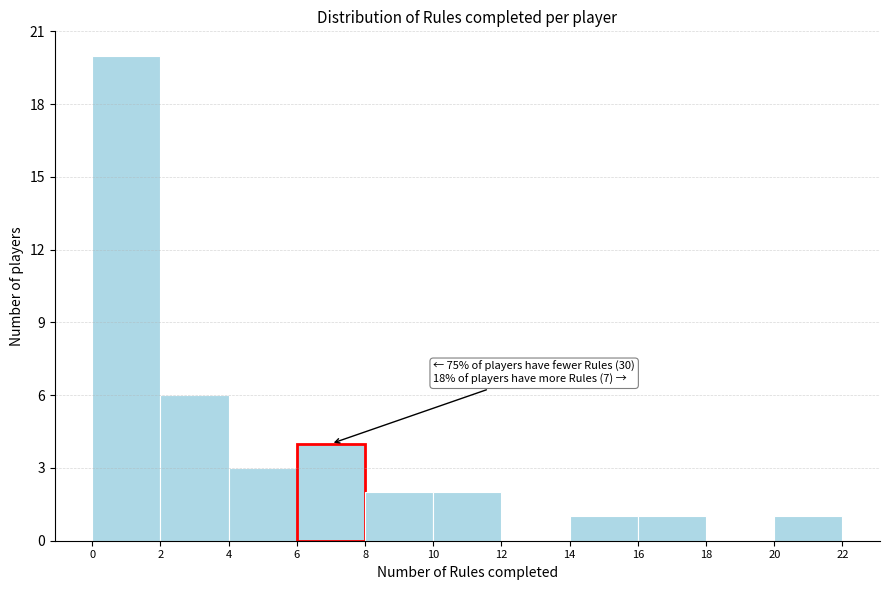

Over which range of the x-axis is the bar tallest?

0 to 2